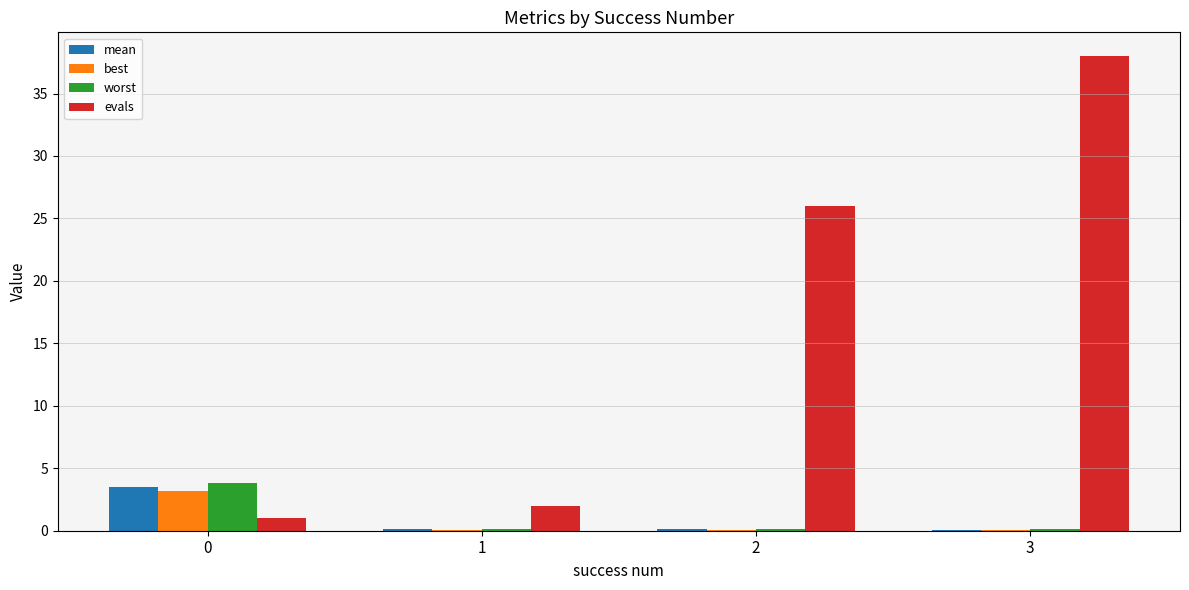

At which category is the sum across all series the highest?

3